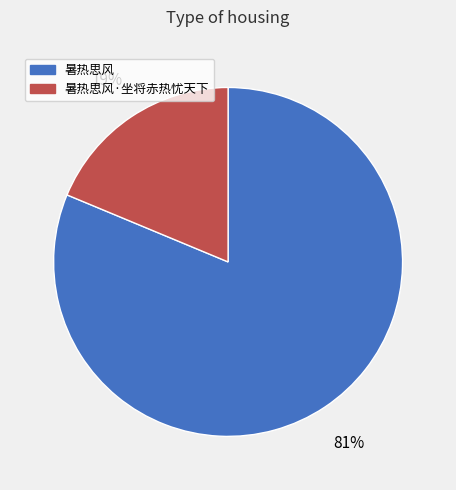

How many segments does this pie chart have?

2